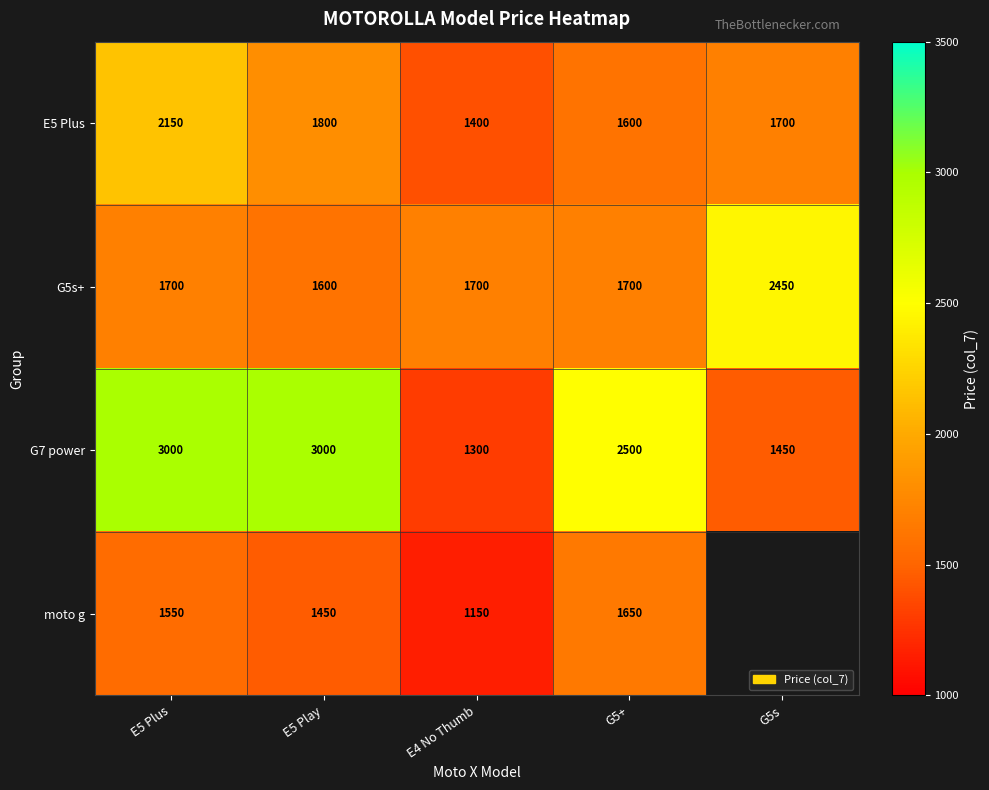

The value of E5 Plus at E5 Play is 1800. True or false?

True